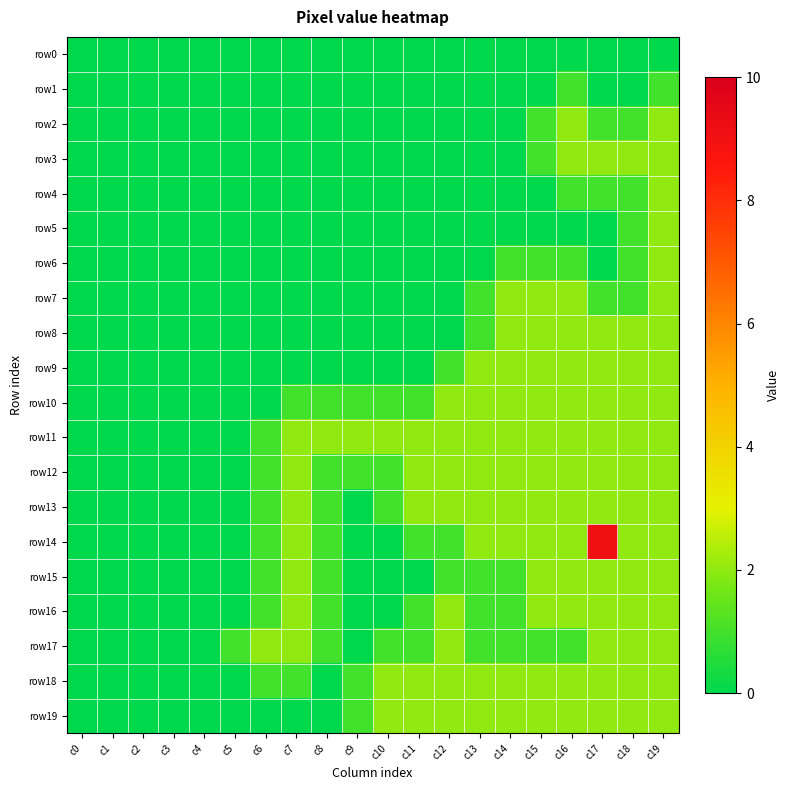

At how many categories does at least one series exceed 2?

1